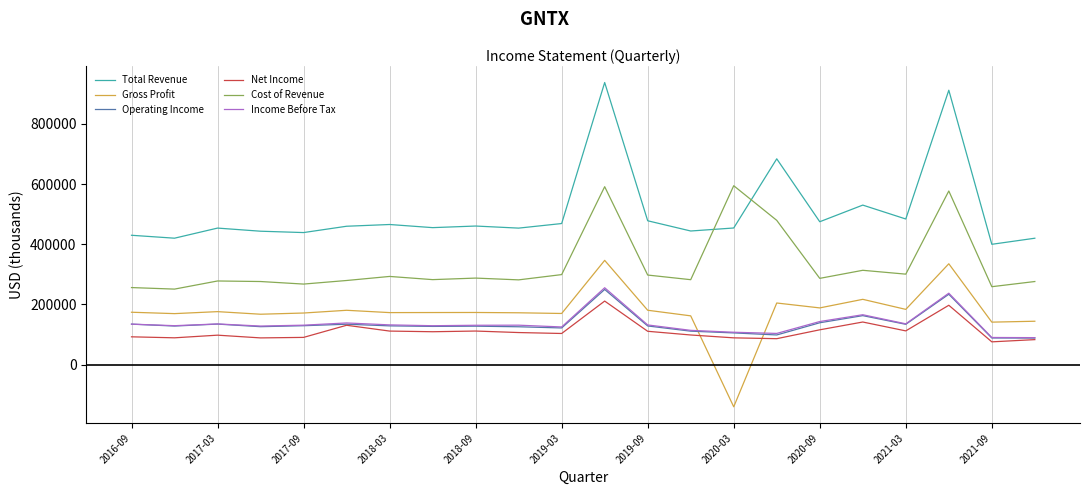

True or false: Total Revenue and Net Income cross at least once.

False